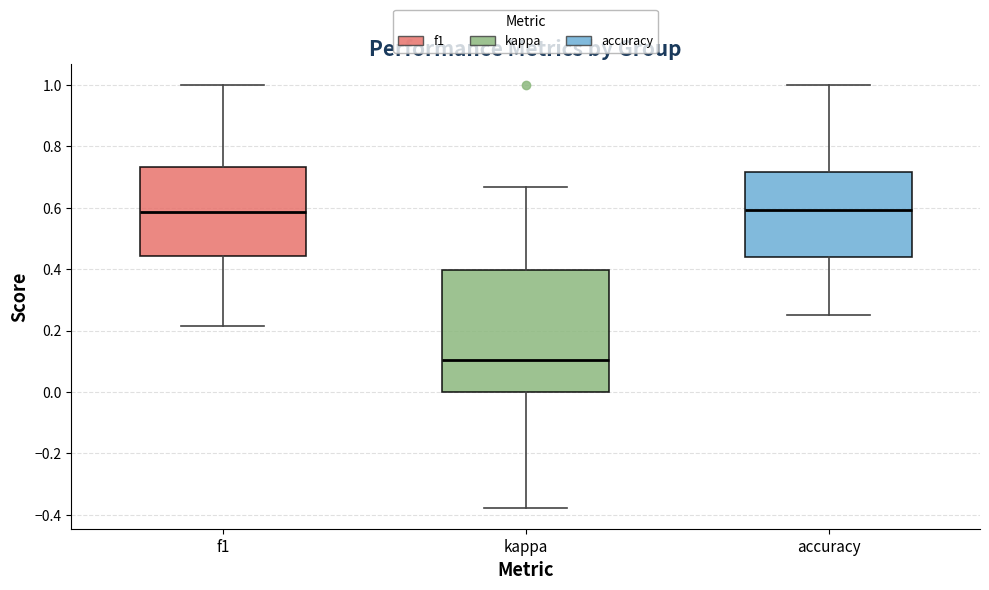

Comparing the boxes themselves (not the whiskers), which one is the tallest?

kappa